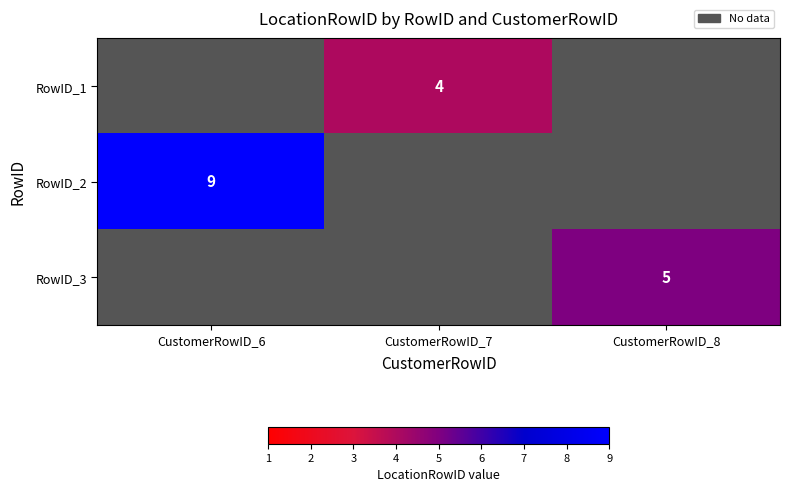

The value of RowID_2 at CustomerRowID_6 is 9. True or false?

True